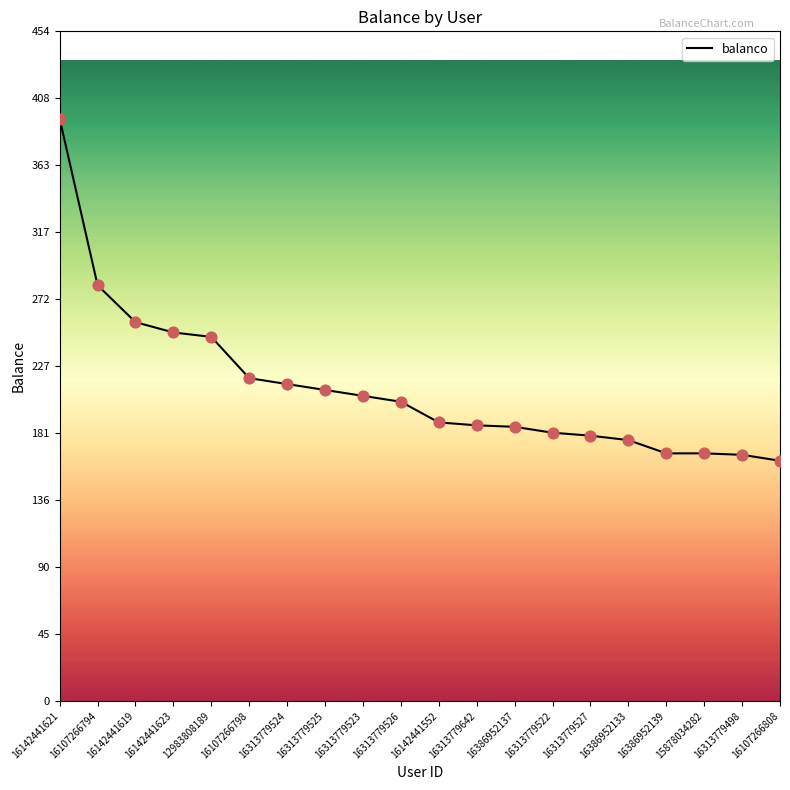

Approximately how many times larger is the value at 16142441623 compared to 16313779525?

1.2